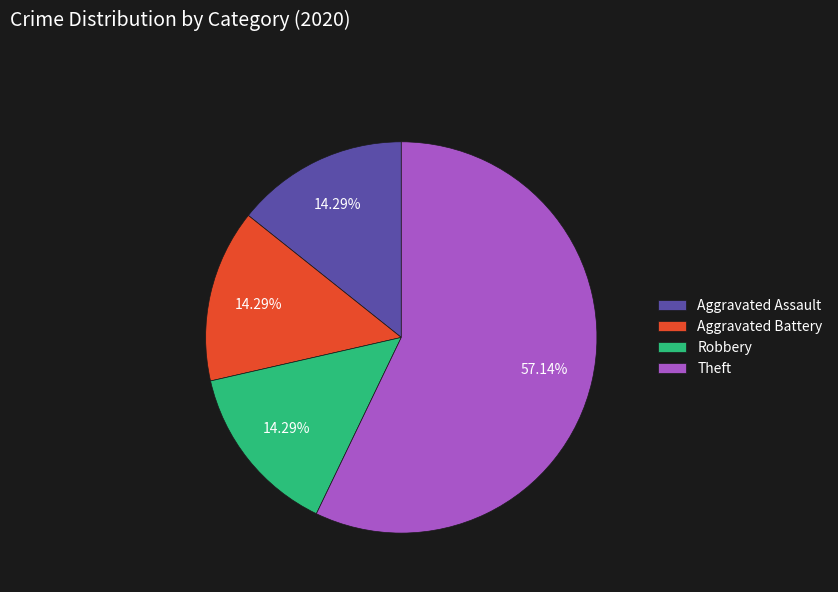

Which slice is the largest?

Theft